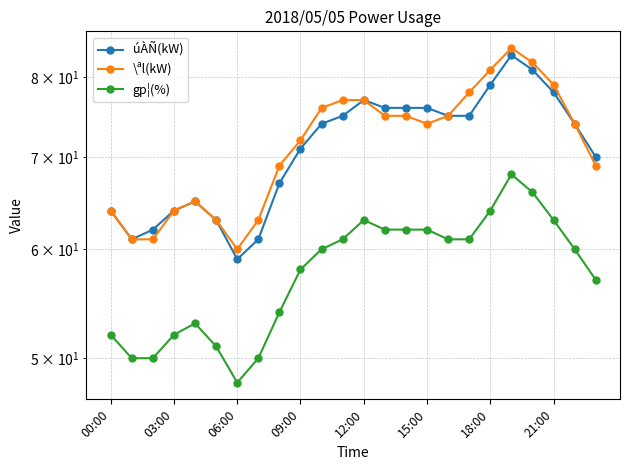

At how many categories does at least one series exceed 61?

22